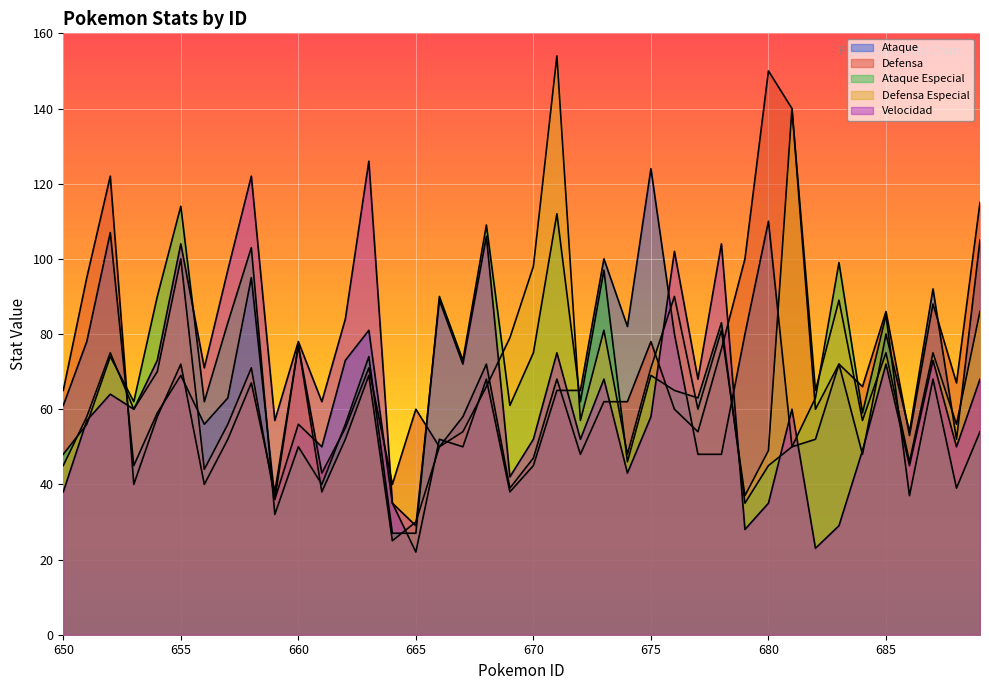

Reading right to left, transcribe all the data shown in this chart.

Ataque: 689=105	688=52	687=92	686=54	685=80	684=48	683=72	682=52	681=50	680=110	679=80	678=48	677=48	676=80	675=124	674=82	673=100	672=65	671=65	670=45	669=38	668=68	667=50	666=52	665=22	664=35	663=81	662=73	661=50	660=56	659=36	658=95	657=63	656=56	655=69	654=59	653=45	652=107	651=78	650=61
Defensa: 689=115	688=67	687=88	686=53	685=86	684=66	683=72	682=60	681=140	680=150	679=100	678=76	677=54	676=60	675=78	674=62	673=62	672=48	671=68	670=47	669=39	668=72	667=58	666=50	665=60	664=40	663=71	662=55	661=43	660=77	659=38	658=67	657=52	656=40	655=72	654=58	653=40	652=122	651=95	650=65
Ataque Especial: 689=54	688=39	687=68	686=37	685=85	684=59	683=99	682=63	681=50	680=45	679=35	678=83	677=63	676=65	675=69	674=46	673=97	672=62	671=112	670=75	669=61	668=109	667=73	666=90	665=27	664=27	663=74	662=56	661=40	660=50	659=32	658=103	657=83	656=62	655=114	654=90	653=62	652=74	651=56	650=48
Defensa Especial: 689=86	688=56	687=75	686=46	685=75	684=57	683=89	682=65	681=140	680=49	679=37	678=81	677=60	676=90	675=71	674=48	673=81	672=57	671=154	670=98	669=79	668=66	667=54	666=50	665=30	664=25	663=69	662=52	661=38	660=77	659=36	658=71	657=56	656=44	655=100	654=70	653=60	652=75	651=58	650=45
Velocidad: 689=68	688=50	687=73	686=45	685=72	684=49	683=29	682=23	681=60	680=35	679=28	678=104	677=68	676=102	675=58	674=43	673=68	672=52	671=75	670=52	669=42	668=106	667=72	666=89	665=29	664=35	663=126	662=84	661=62	660=78	659=57	658=122	657=97	656=71	655=104	654=73	653=60	652=64	651=57	650=38